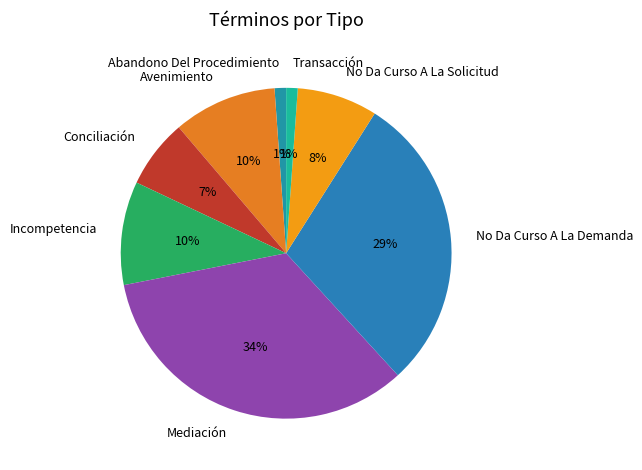

To the nearest percent, what percentage of the pie is Conciliación?

7%